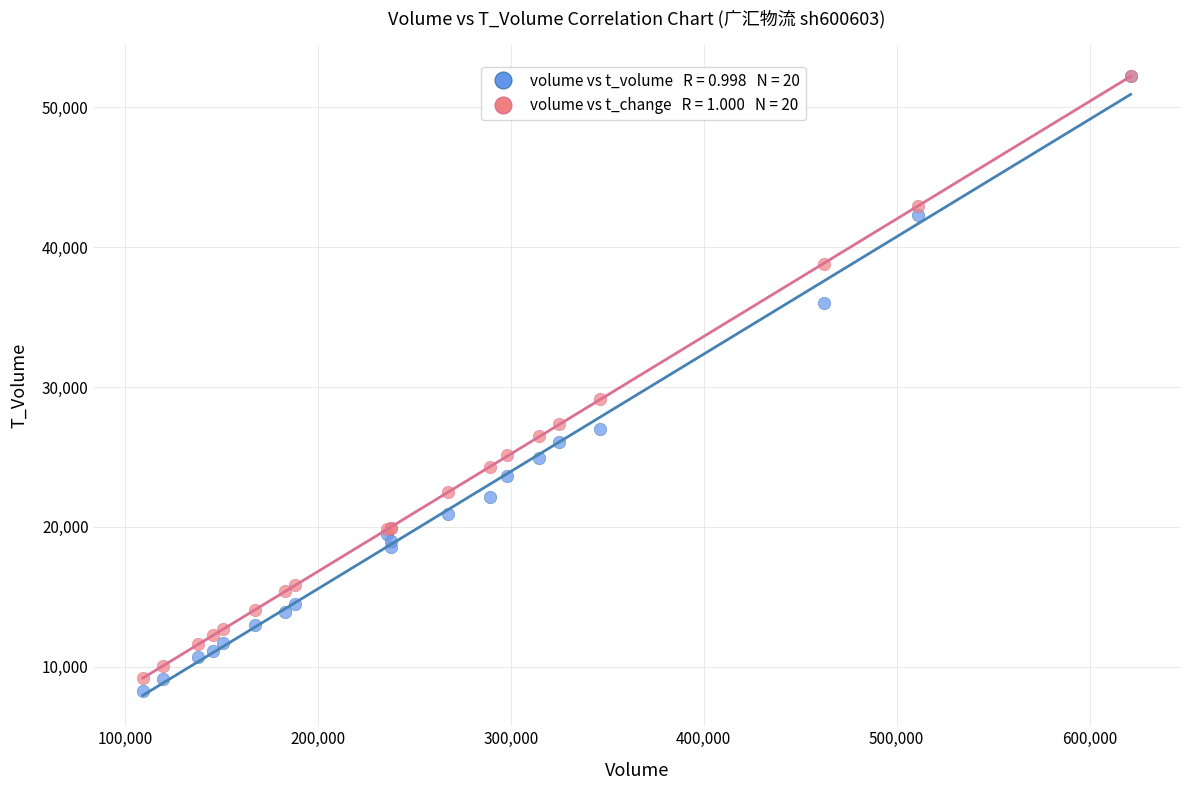

Across all series, what Y value is closest to 30229?

29113.8